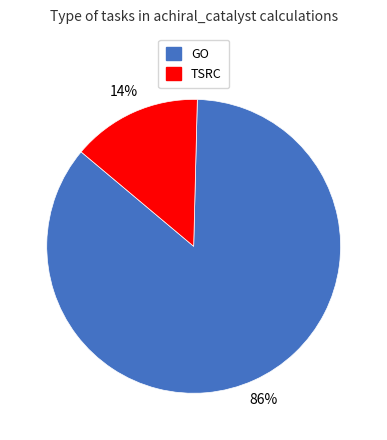

Rank the categories by value from lowest to highest.

TSRC, GO